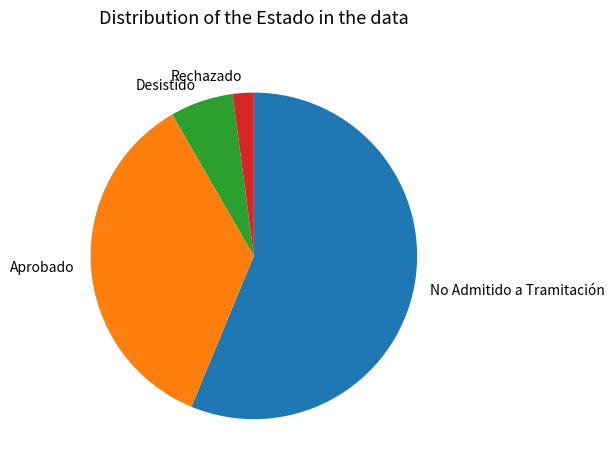

Which has a higher value, Desistido or No Admitido a Tramitación?

No Admitido a Tramitación